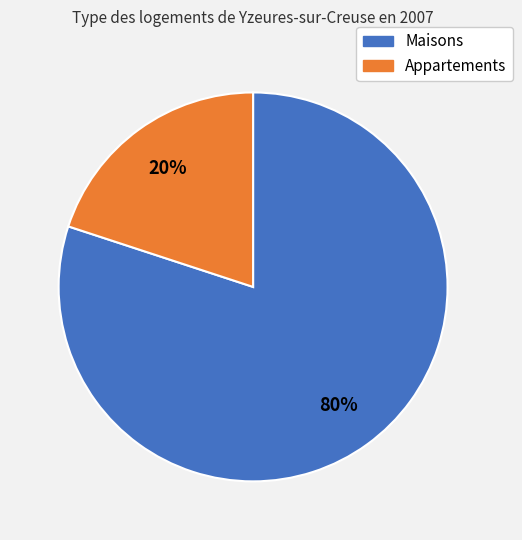

Is there a majority slice in this chart?

Yes